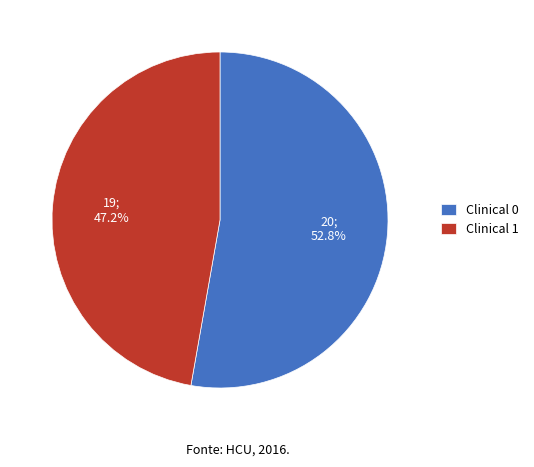

What is the total percentage of Clinical 0 and Clinical 1?

100.0%